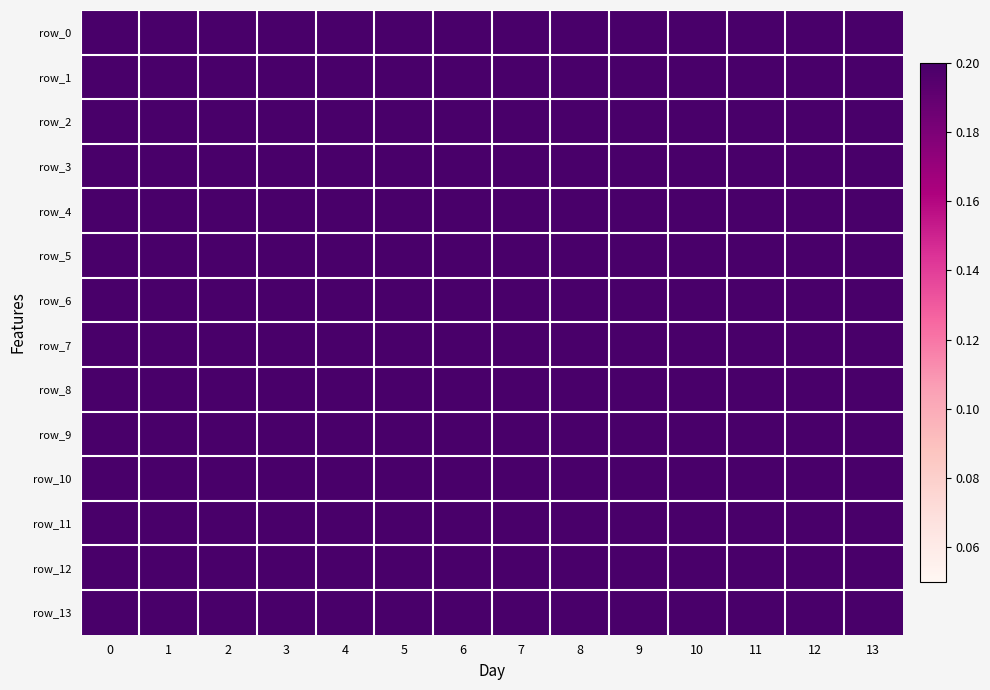

What is the highest value of the row_8 series?

0.9